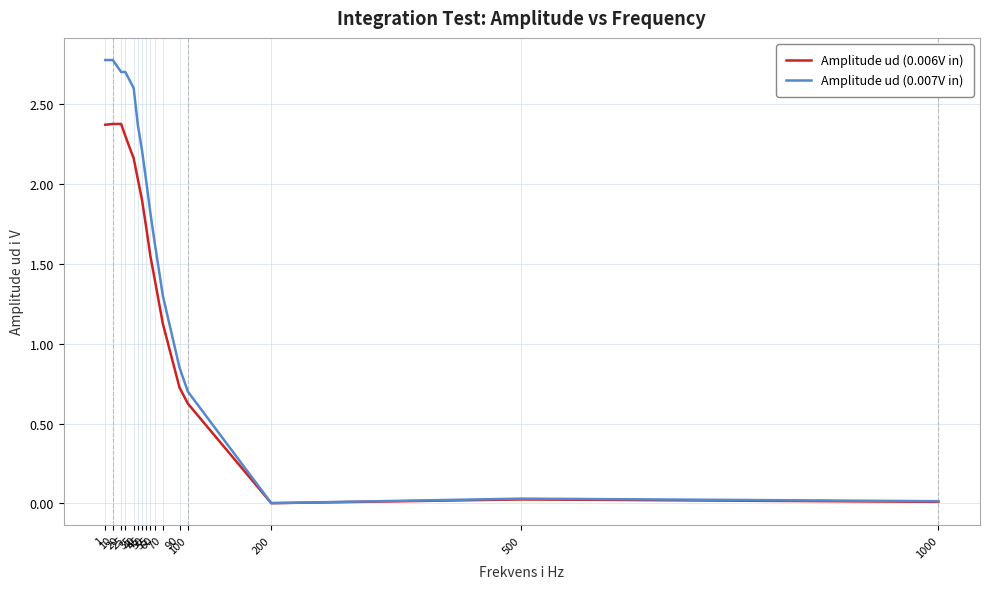

What is the greatest value displayed?

2.8